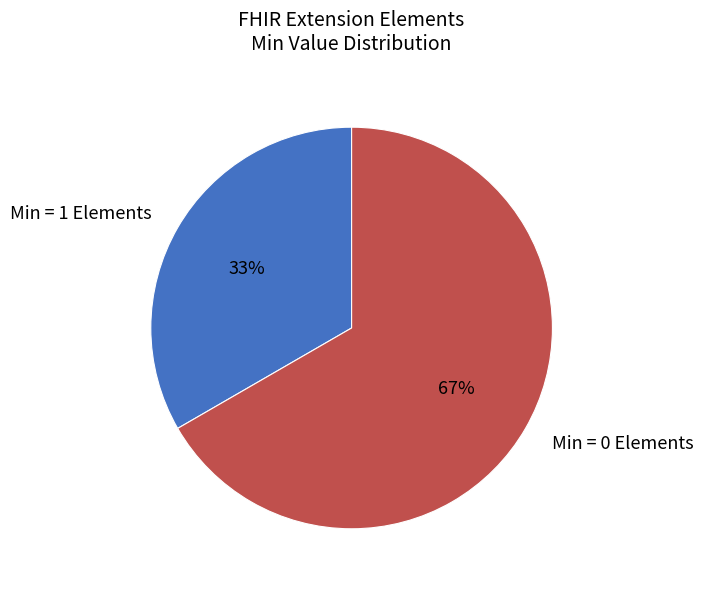

Count the number of slices in the pie.

2